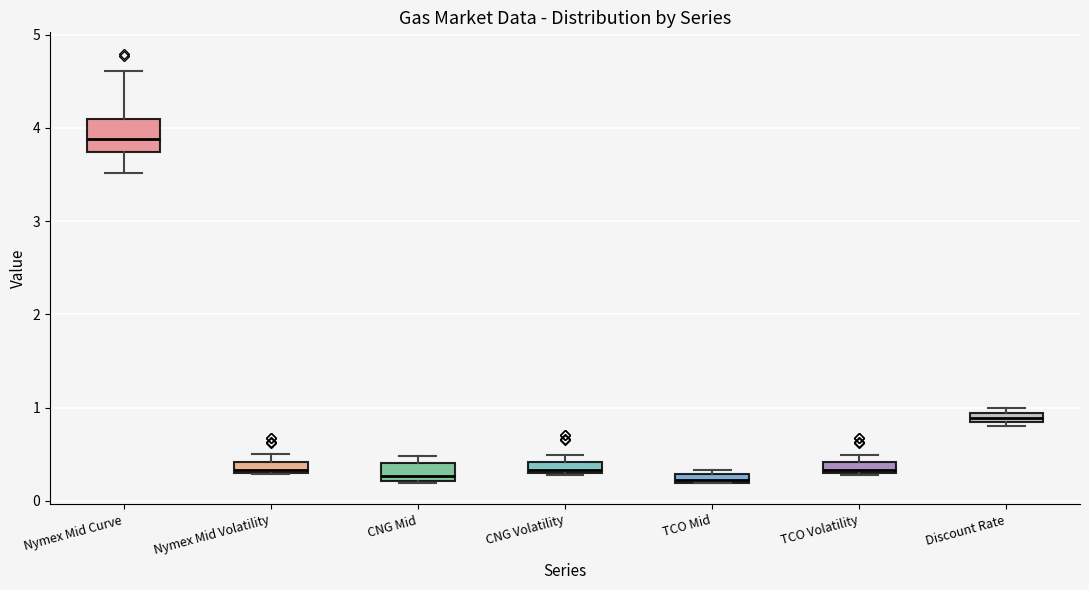

Where is the upper edge of the box for CNG Volatility on the y-axis? The values are not printed on the chart, so give them approximately, as read against the axis.

0.4